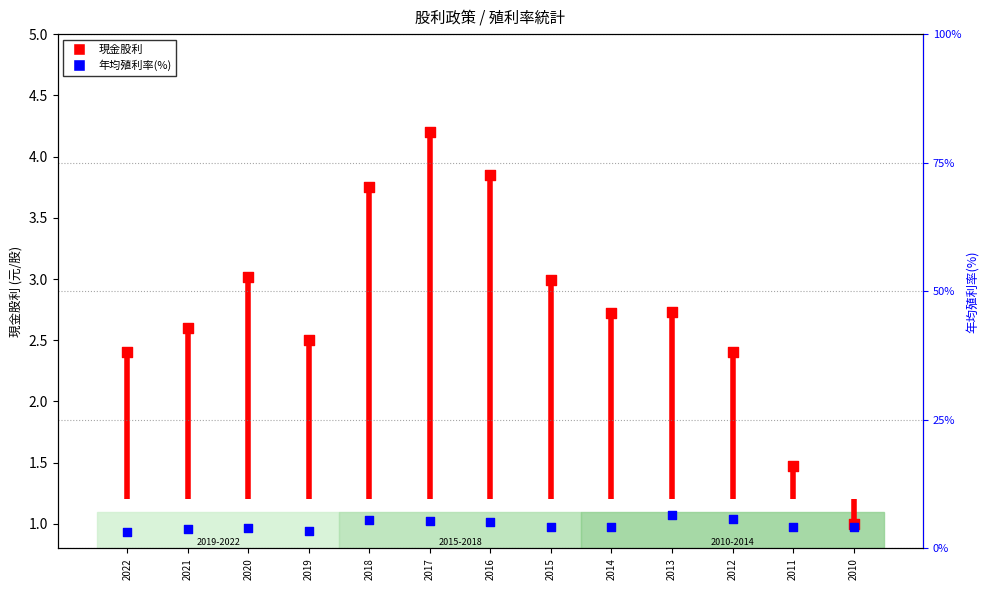

Which series has the largest total across all categories?

cash_yield